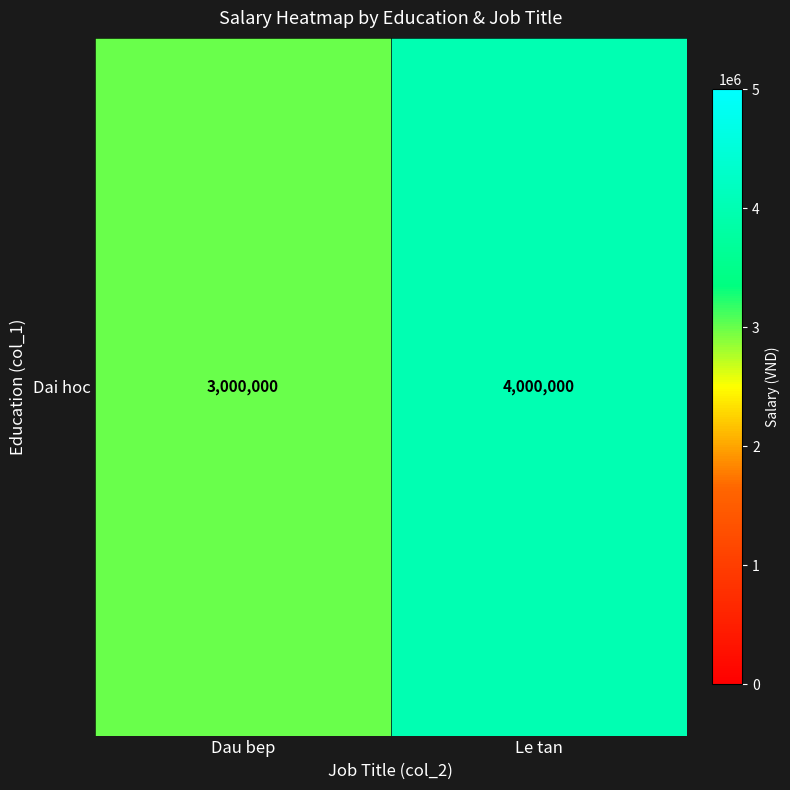

How many distinct data groups are displayed?

1